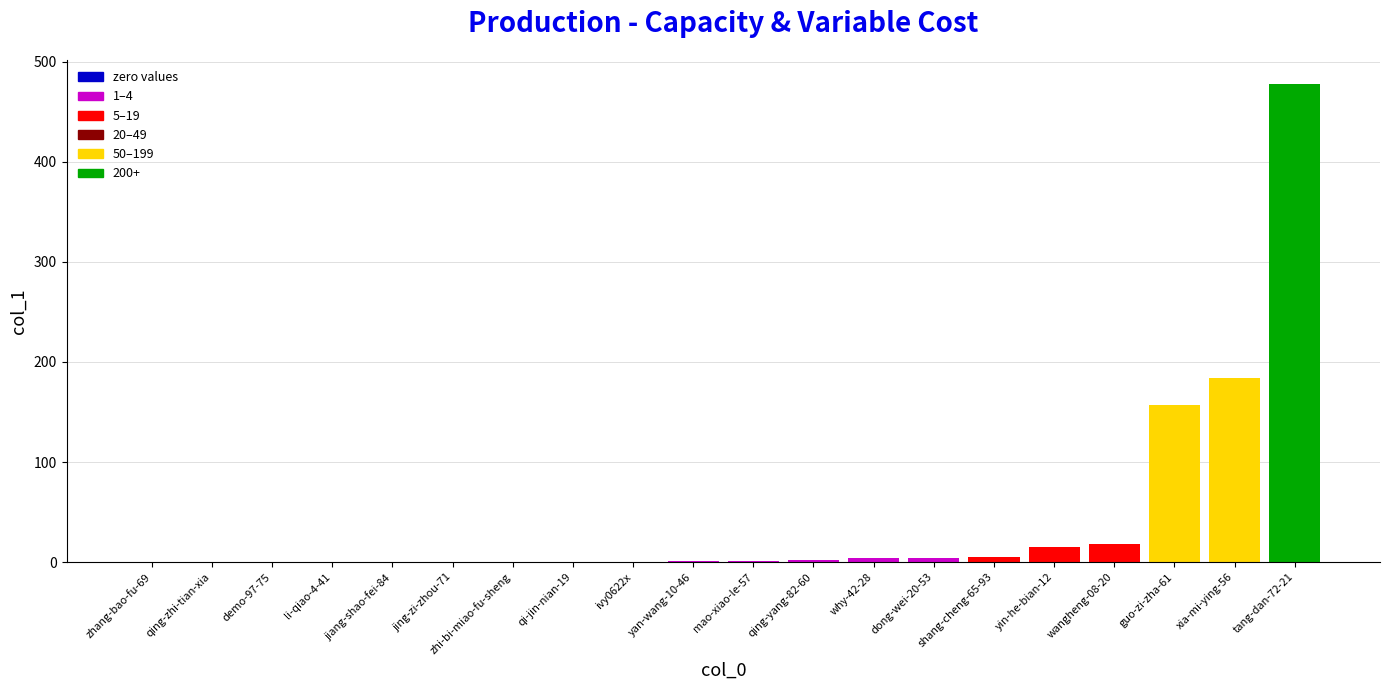

What is the ratio of the value at shang-cheng-65-93 to the value at dong-wei-20-53?

1.2